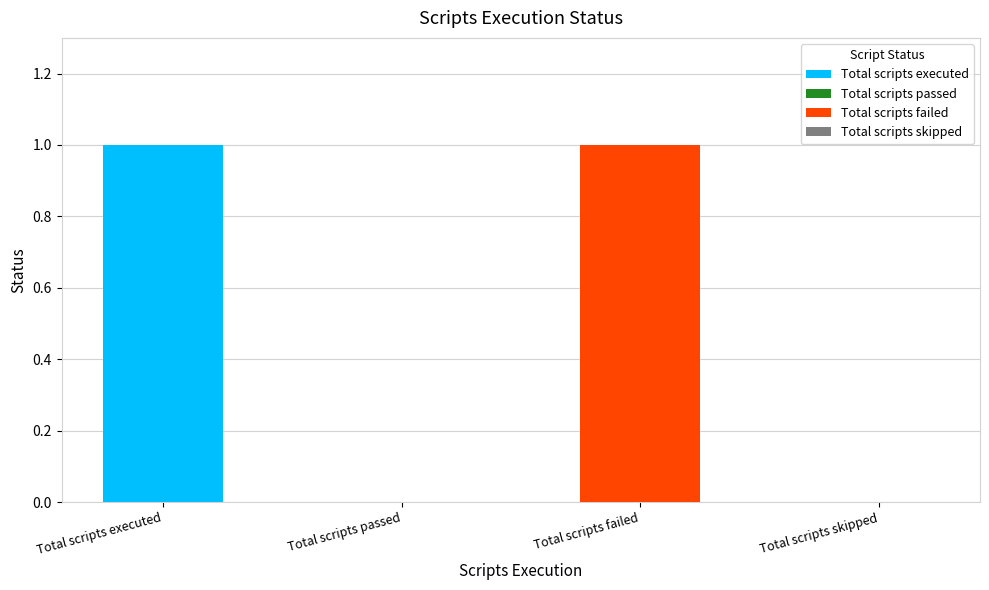

Reading left to right, extract all data points from this chart.

Total scripts executed=1	Total scripts passed=0	Total scripts failed=1	Total scripts skipped=0